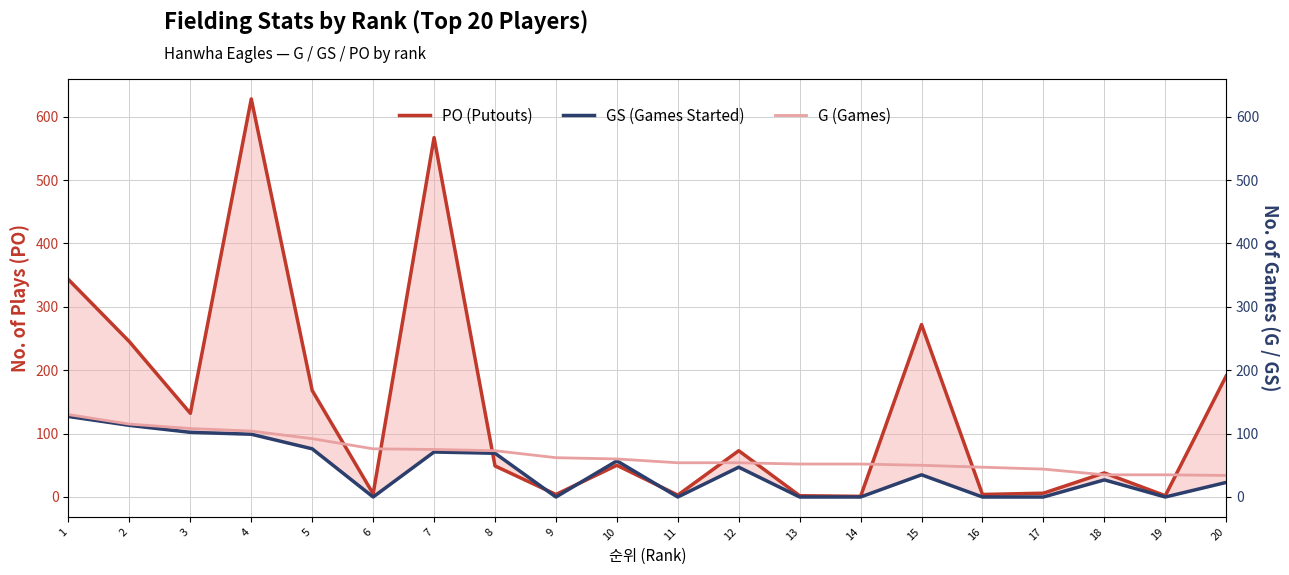

Which category has the highest value in the GS (Games Started) series?

1